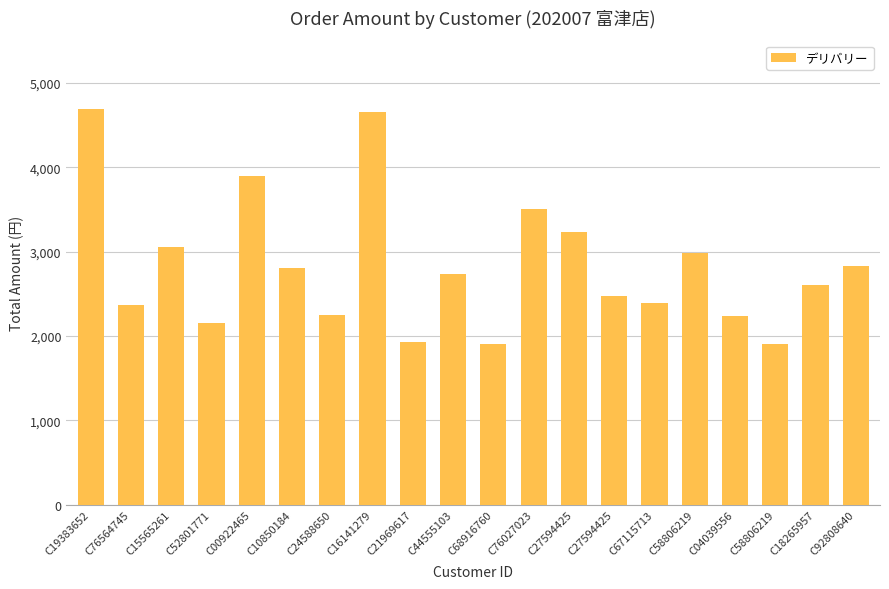

Where does the data first go above 2732?

C19383652